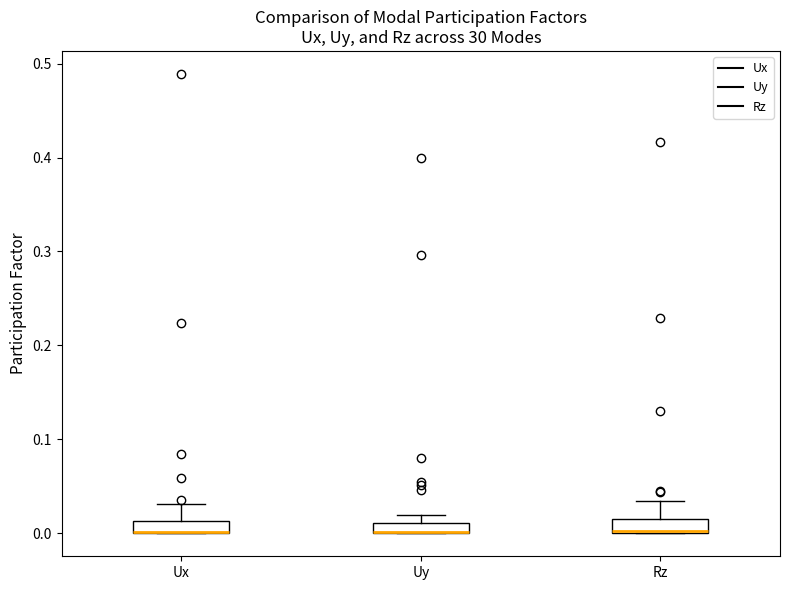

Where does the upper whisker of the box for Rz end on the y-axis? The values are not printed on the chart, so give them approximately, as read against the axis.

0.03